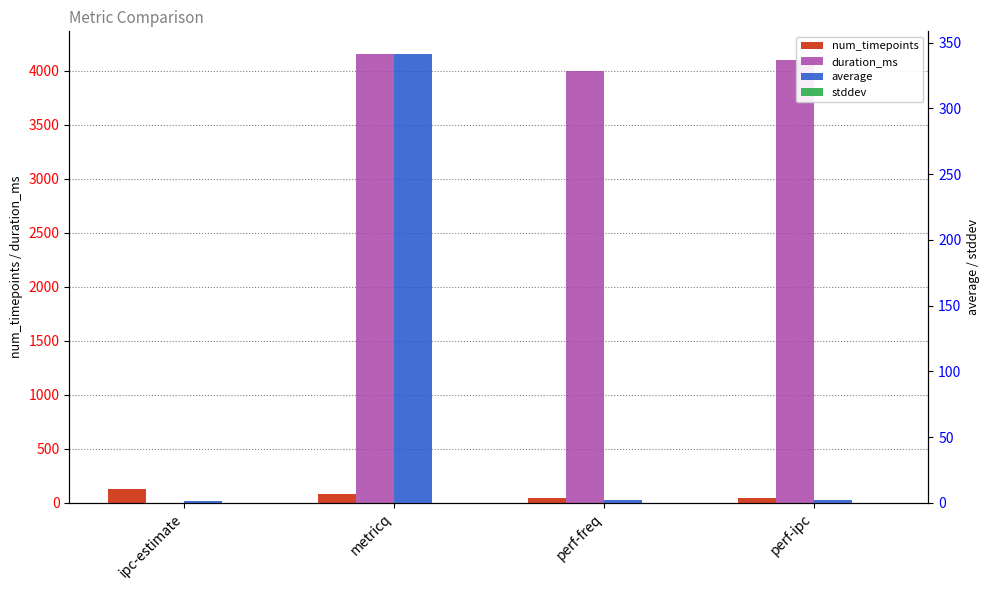

Read the average value at perf-ipc.

2.0